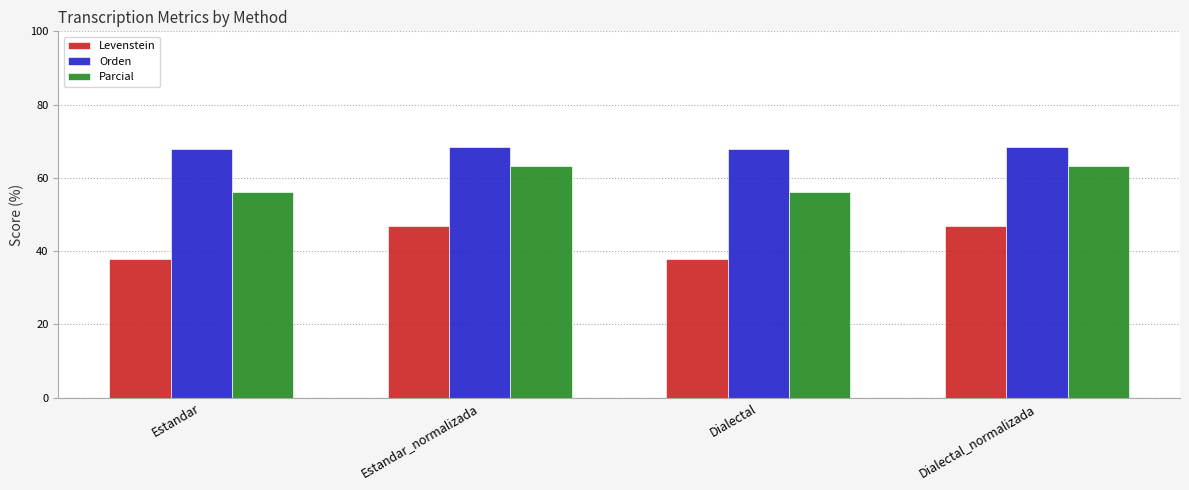

Rank the series by their maximum value, from highest to lowest.

Orden, Parcial, Levenstein